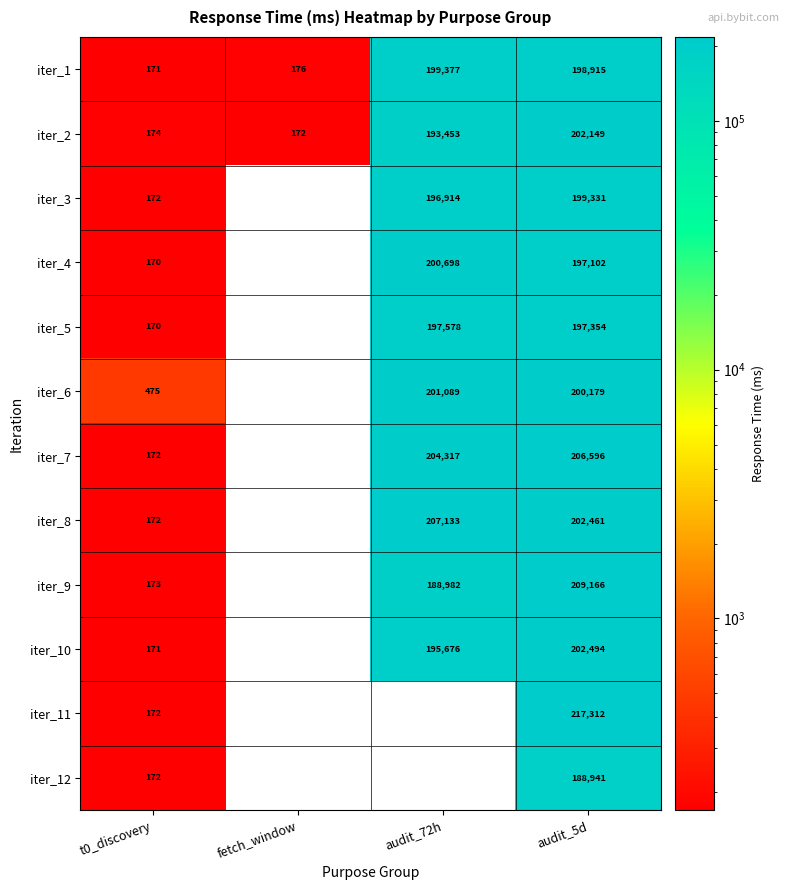

At which category does the chart reach its minimum across all series?

t0_discovery